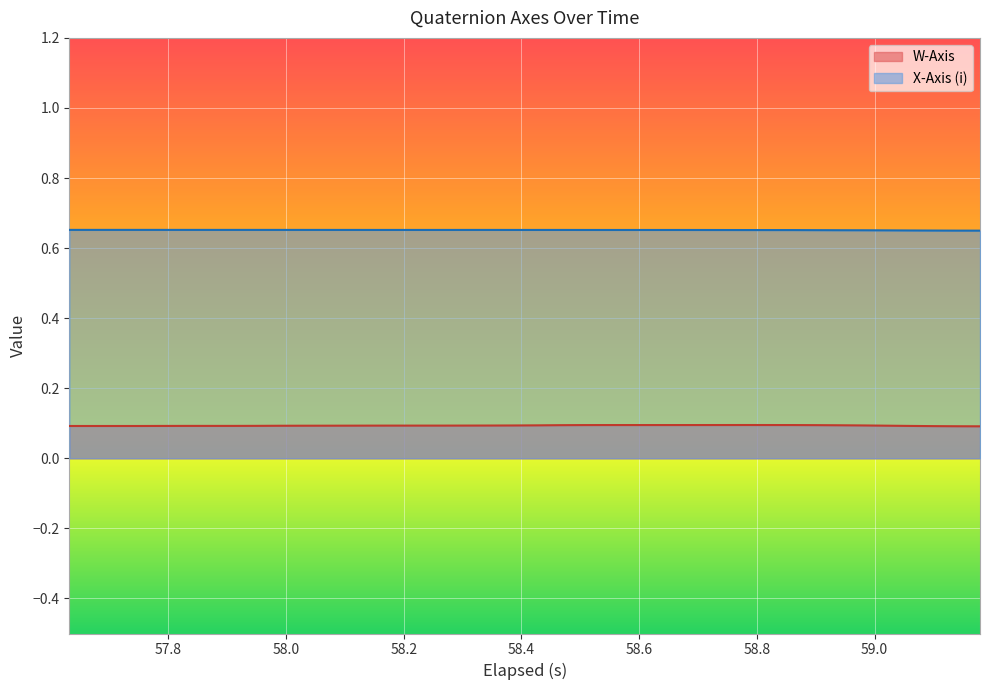

Which series has the largest total across all categories?

X-Axis (i)